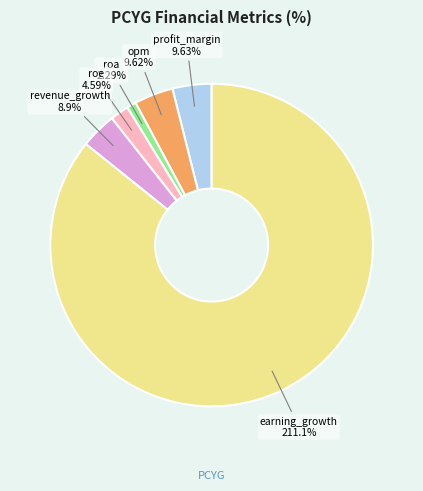

Is it true that earning_growth is 99% of the pie?

False